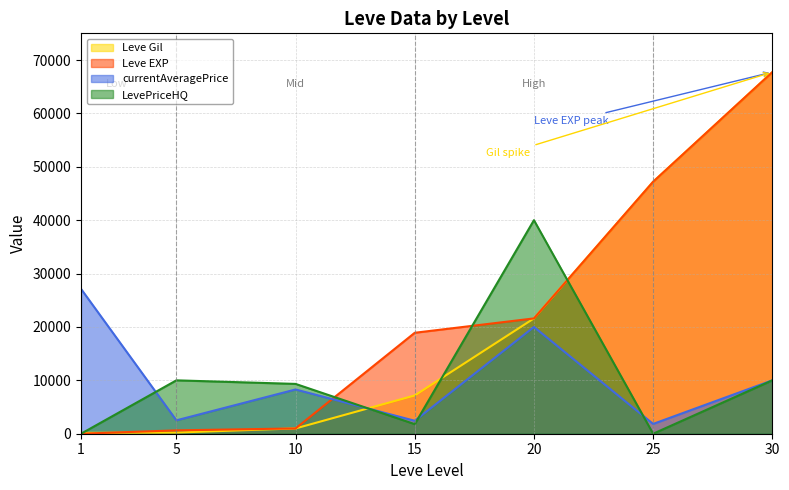

Which series has the widest spread of values?

Leve EXP